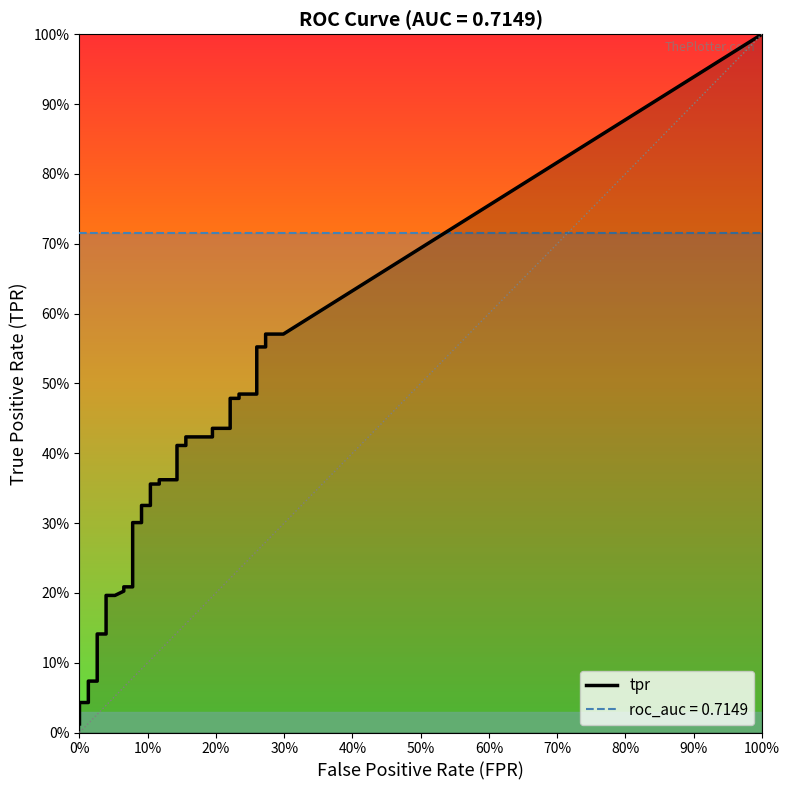

What is the difference between the highest and lowest values at 22?

0.3